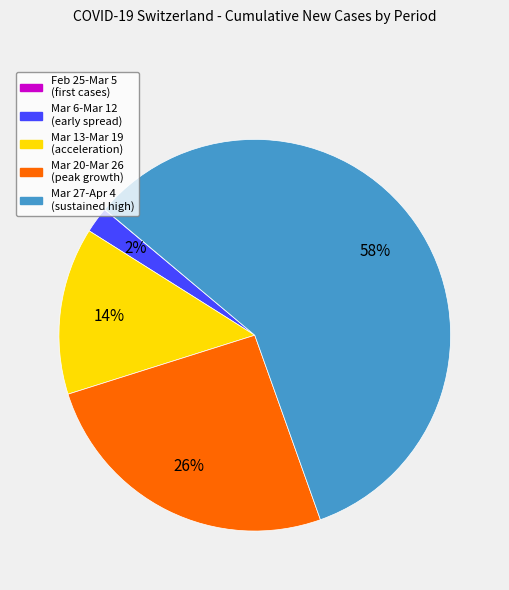

Between Mar 27-Apr 4 (sustained high) and Mar 6-Mar 12 (early spread), which is larger?

Mar 27-Apr 4 (sustained high)